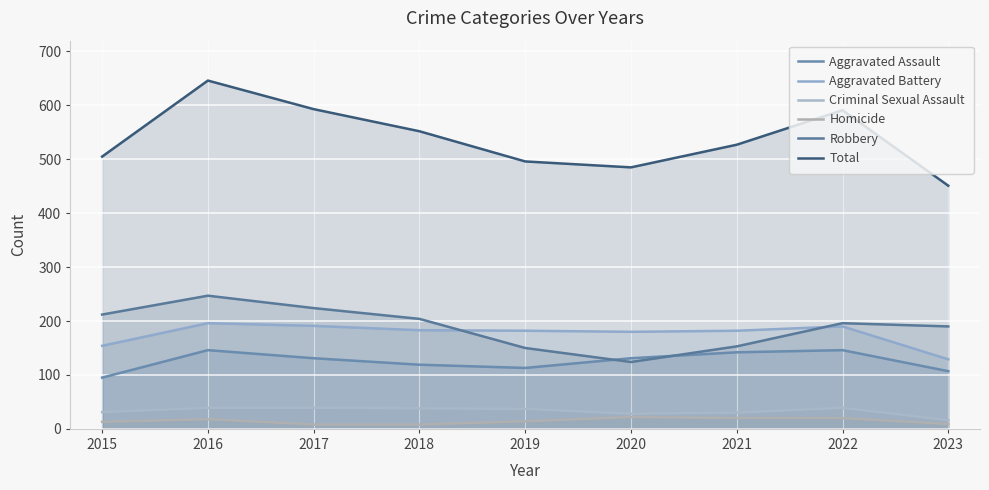

In Homicide, how many points are higher than both neighbors (excluding endpoints)?

2